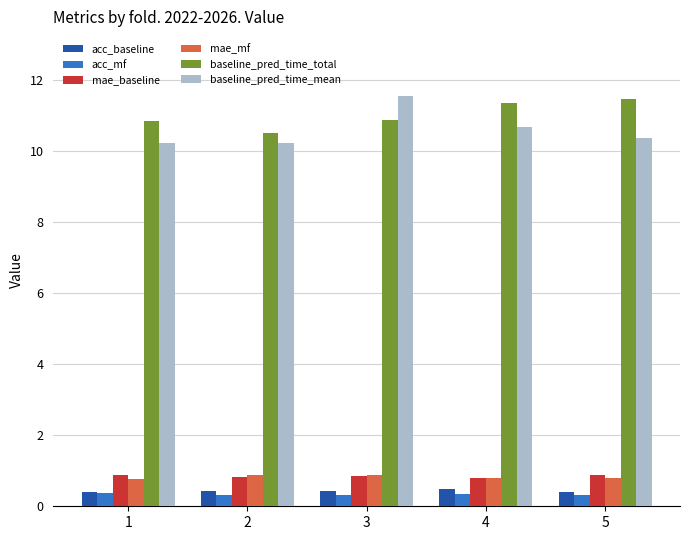

How many groups of bars are there?

5